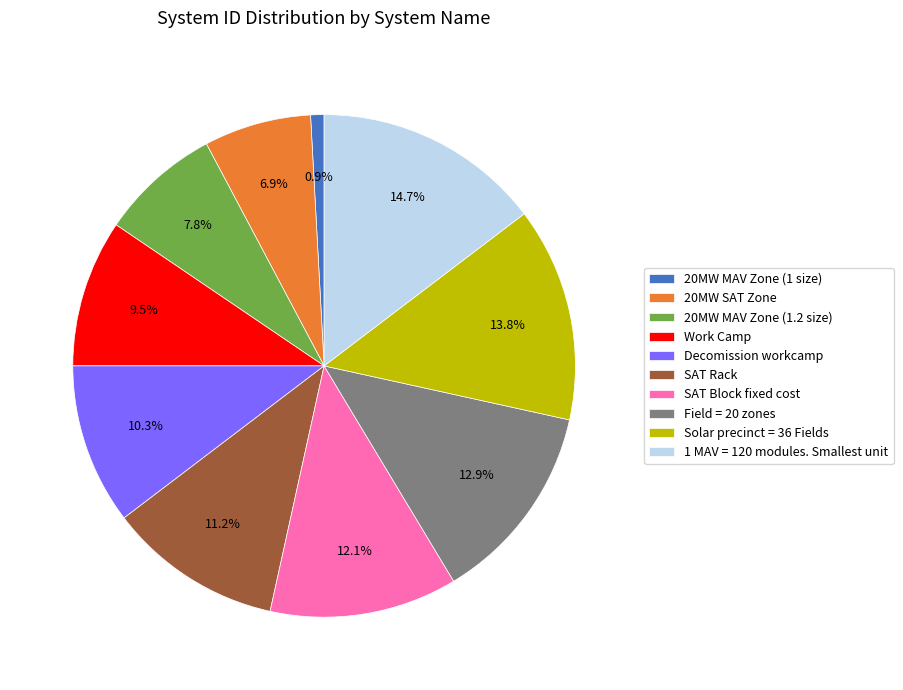

To the nearest percent, what is the average slice percentage?

10%